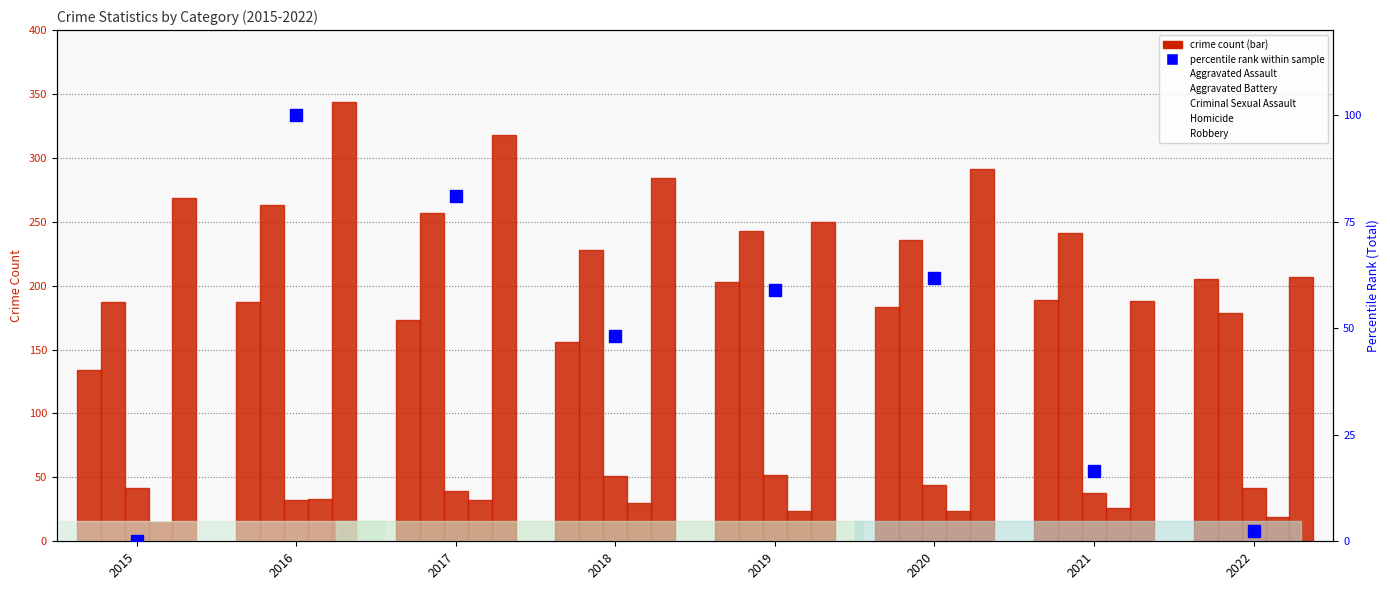

List the labels in order of Homicide value, smallest first.

2015, 2022, 2019, 2020, 2021, 2018, 2017, 2016